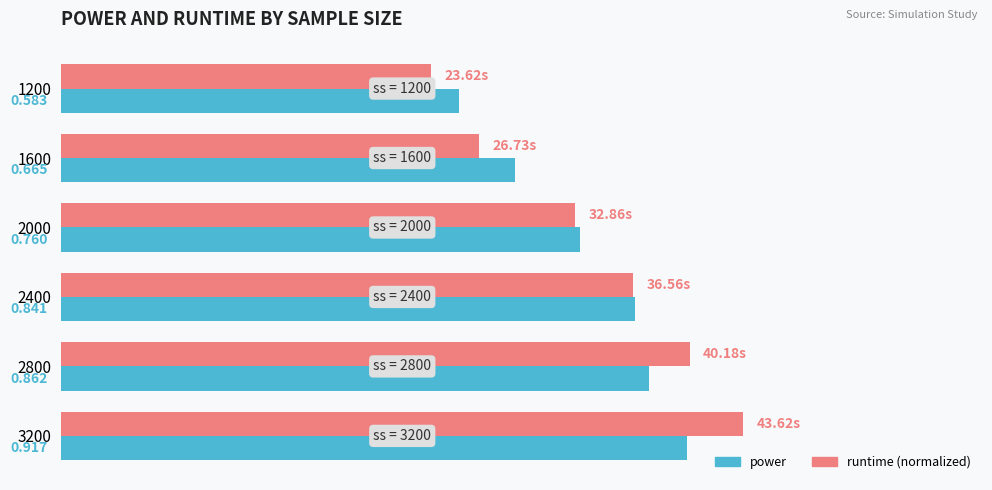

Rank the series by their maximum value, from highest to lowest.

runtime (normalized), power